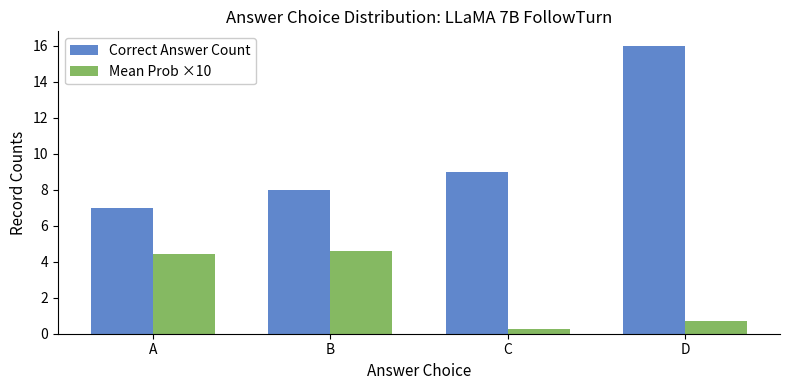

At which category is the sum across all series the highest?

D